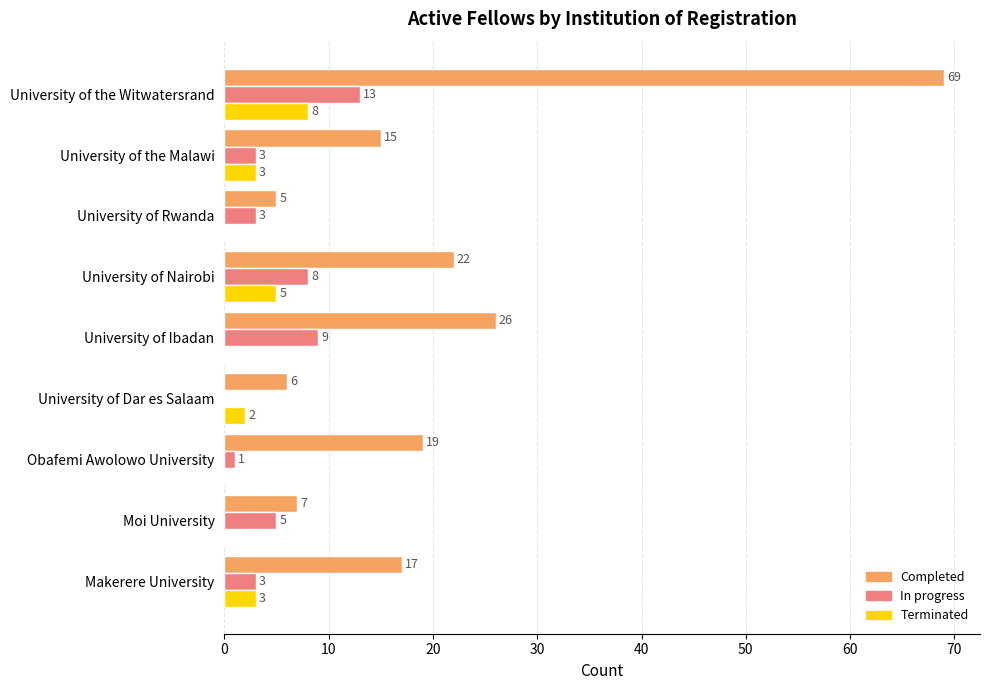

How many values in Terminated are above zero?

5